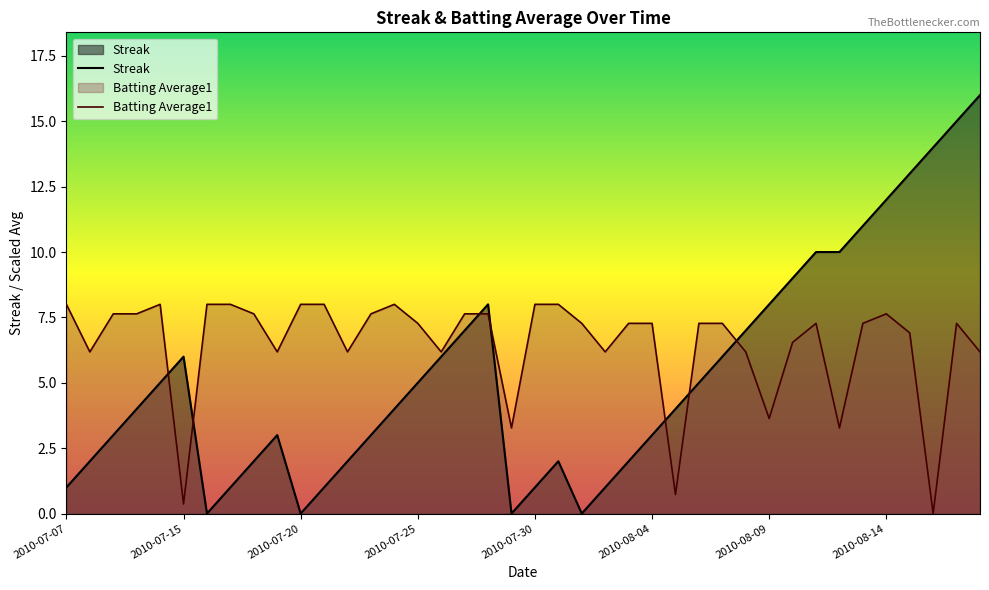

At which category is the sum across all series the highest?

2010-08-17